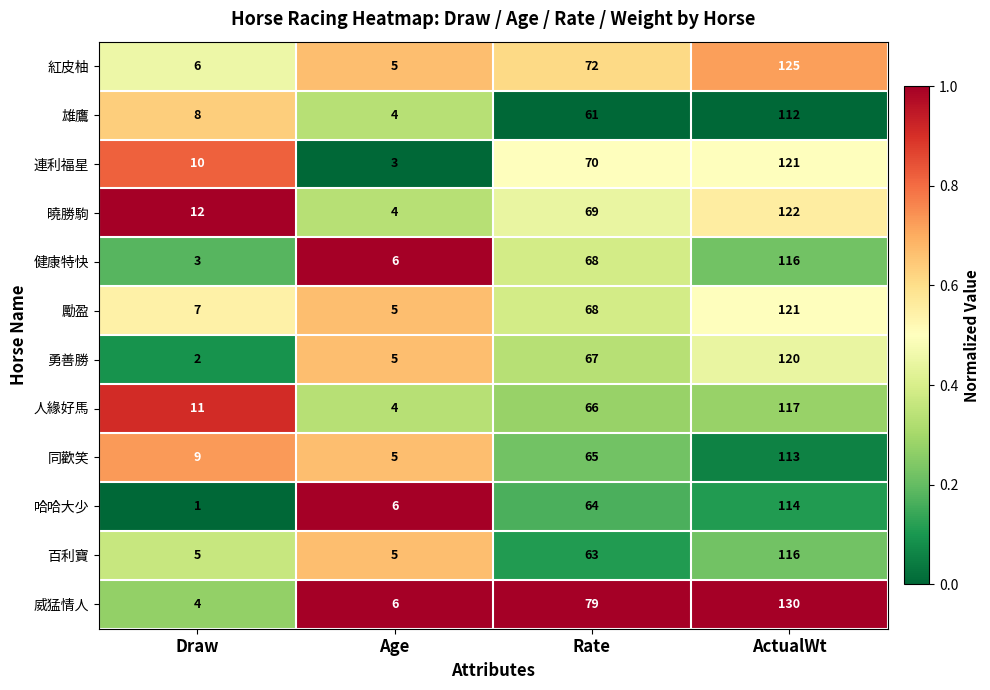

What value does the 勇善勝 series have at ActualWt?

120